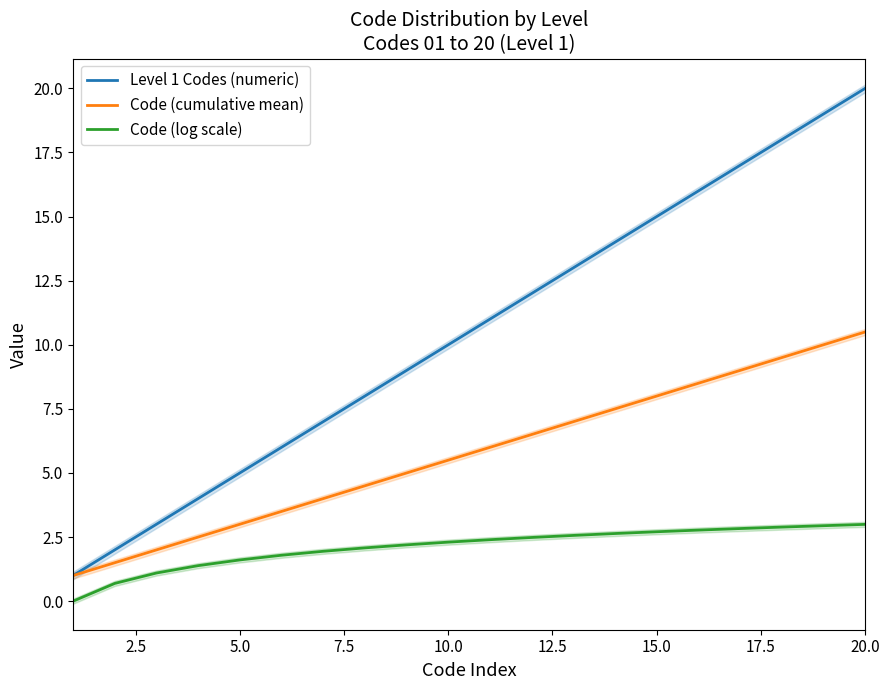

Is it true that Level 1 Codes (numeric) equals 6.3 at 10.0?

False